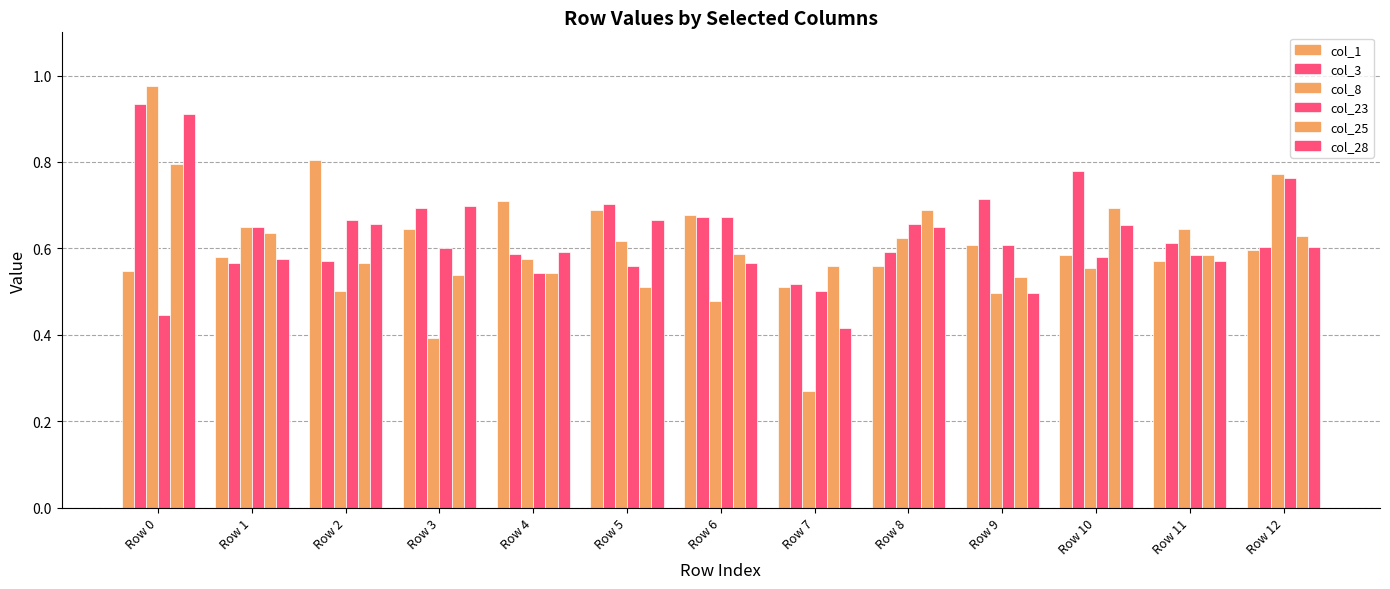

How many distinct data groups are displayed?

6